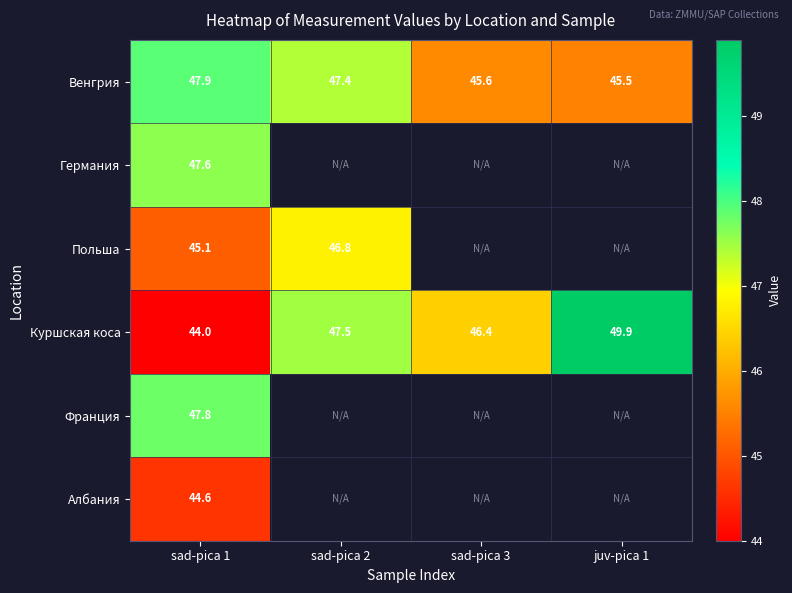

Is the value of Албания at sad-pica 1 greater than the value of Венгрия at juv-pica 1?

No